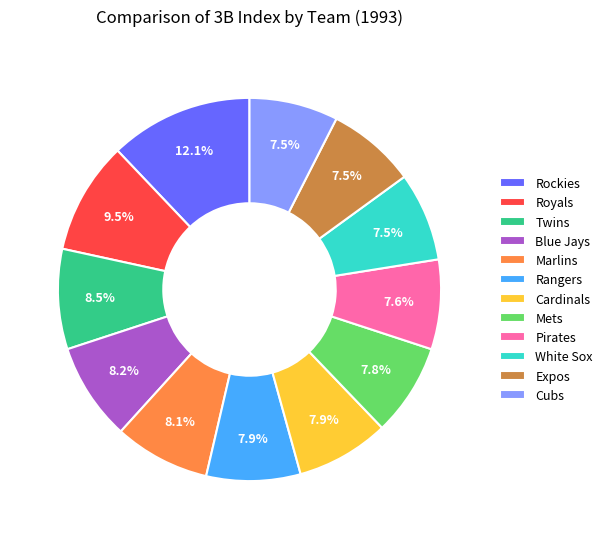

What is the ratio of the value at Blue Jays to the value at Royals?

0.9